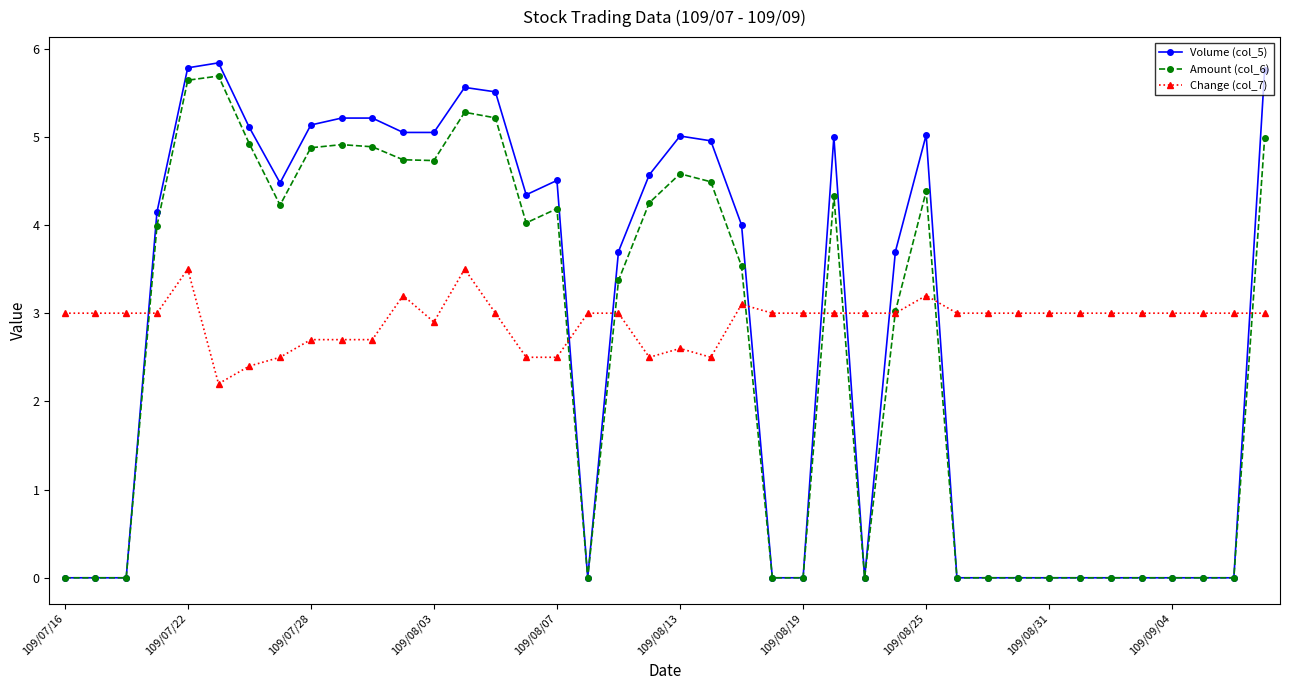

What is the value of the Change (col_7) point at the 26th from the left?

3.0